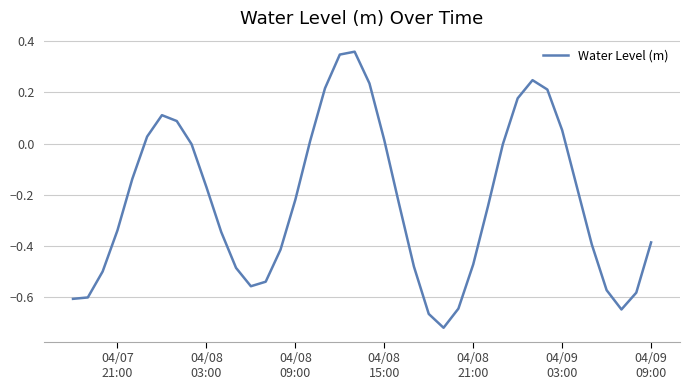

What is the difference between the maximum and minimum values?

1.1